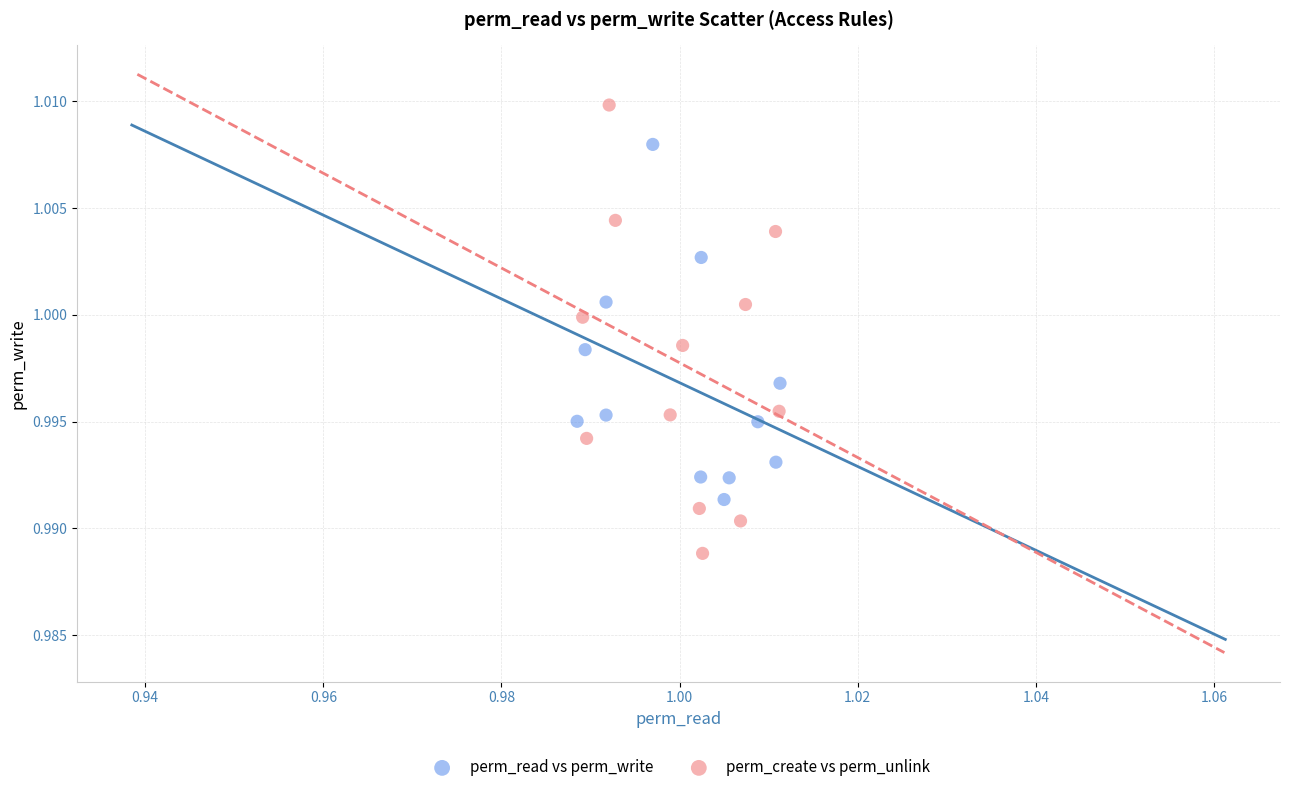

Which series contains the lowest Y value?

perm_create vs perm_unlink